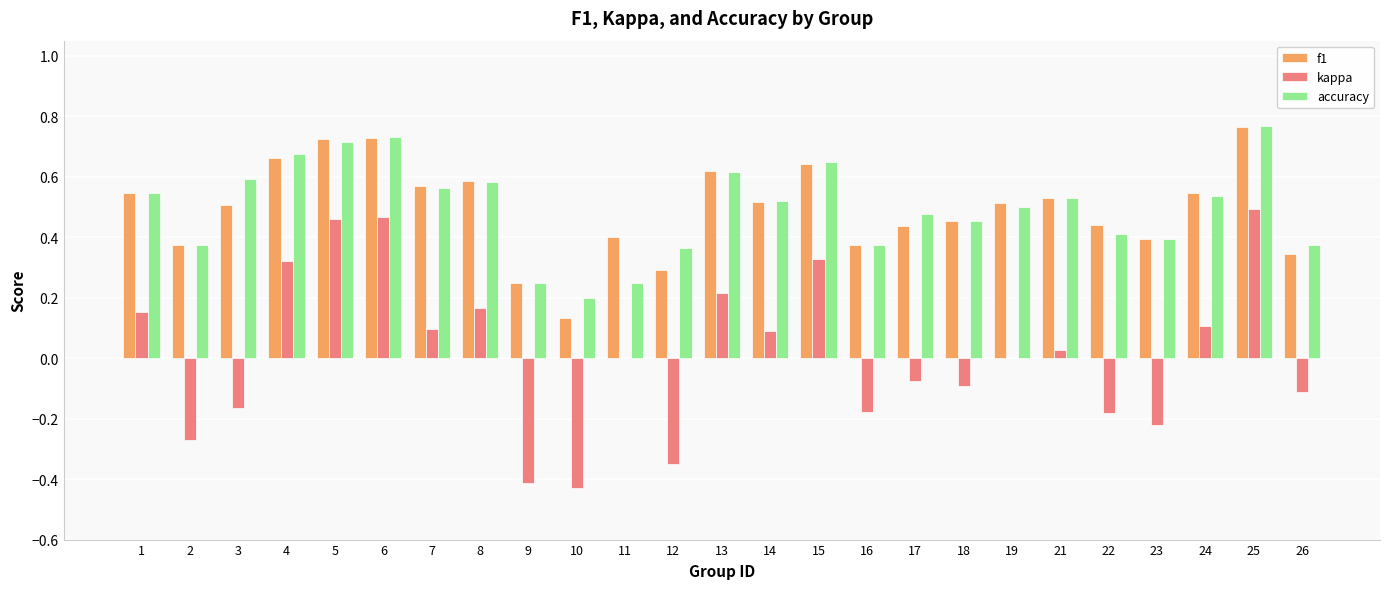

What is the sum of the accuracy values at 23 and 24?

0.9